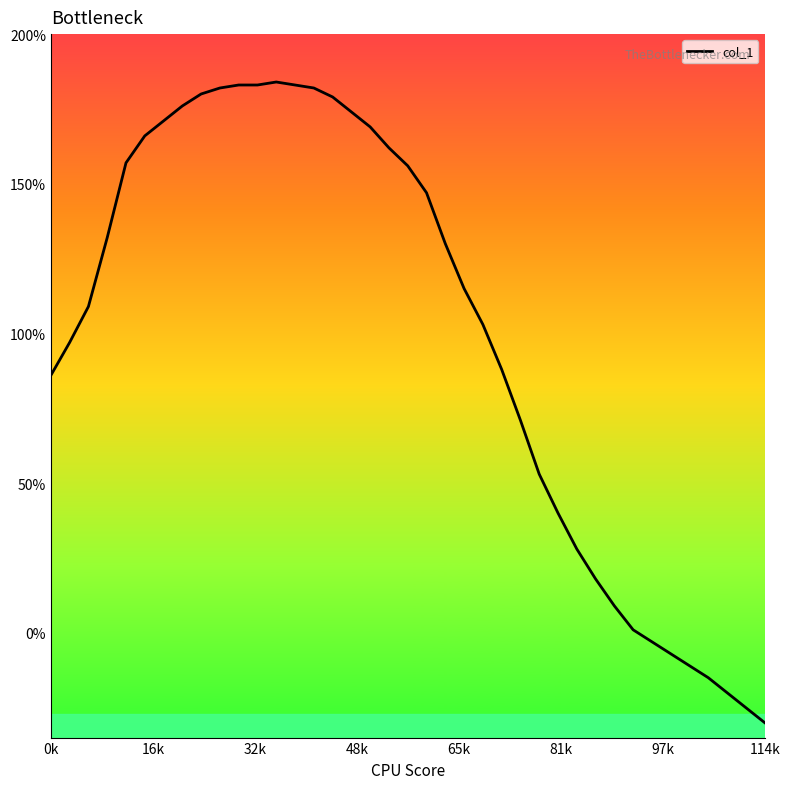

What is the smallest value displayed?

-30